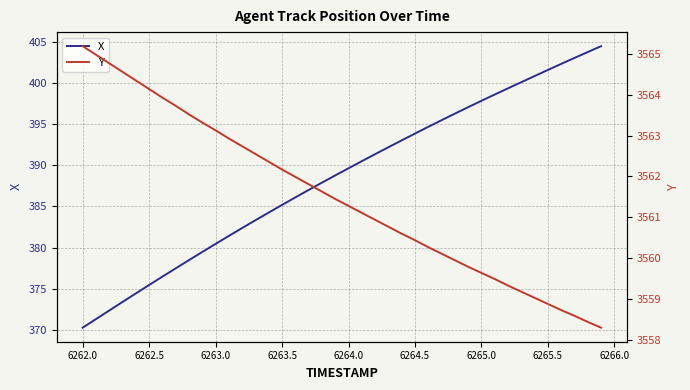

Reading right to left, extract all data points from this chart.

X: 404.5	403.8	403.1	402.3	401.6	400.9	400.1	399.4	398.6	397.8	397.1	396.3	395.5	394.7	393.9	393.0	392.2	391.4	390.5	389.6	388.8	387.9	387.0	386.1	385.2	384.3	383.3	382.4	381.4	380.5	379.5	378.5	377.5	376.5	375.5	374.4	373.4	372.4	371.3	370.3
Y: 3558.3	3558.4	3558.6	3558.7	3558.9	3559.0	3559.2	3559.3	3559.5	3559.6	3559.8	3559.9	3560.1	3560.3	3560.4	3560.6	3560.8	3560.9	3561.1	3561.3	3561.4	3561.6	3561.8	3562.0	3562.2	3562.4	3562.6	3562.7	3562.9	3563.1	3563.3	3563.5	3563.7	3563.9	3564.1	3564.3	3564.6	3564.8	3565.0	3565.2